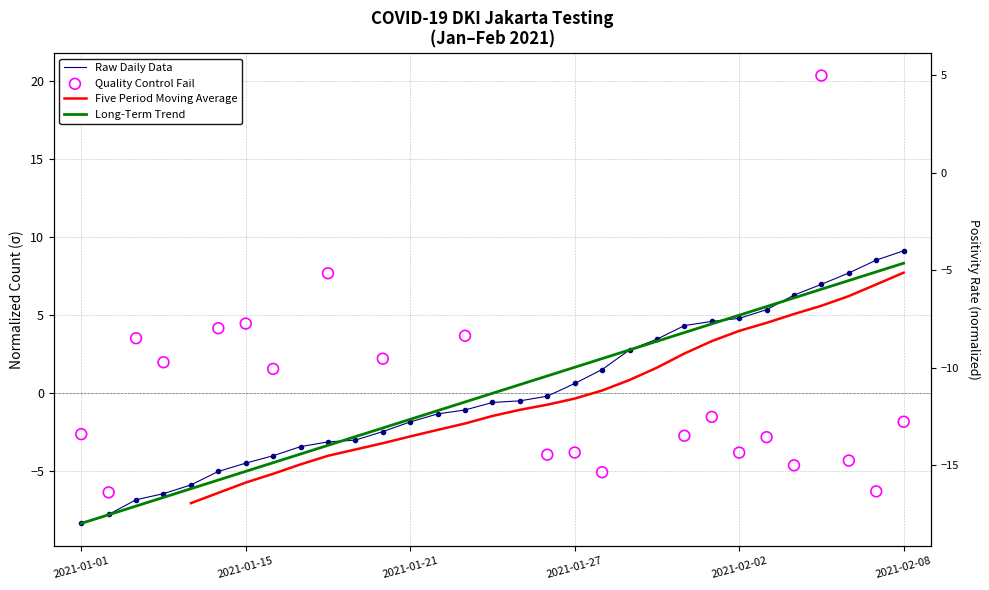

Is the value of Negatif Kumulatif at 2021-01-14 greater than the value of Positif Kumulatif at 2021-02-05?

No